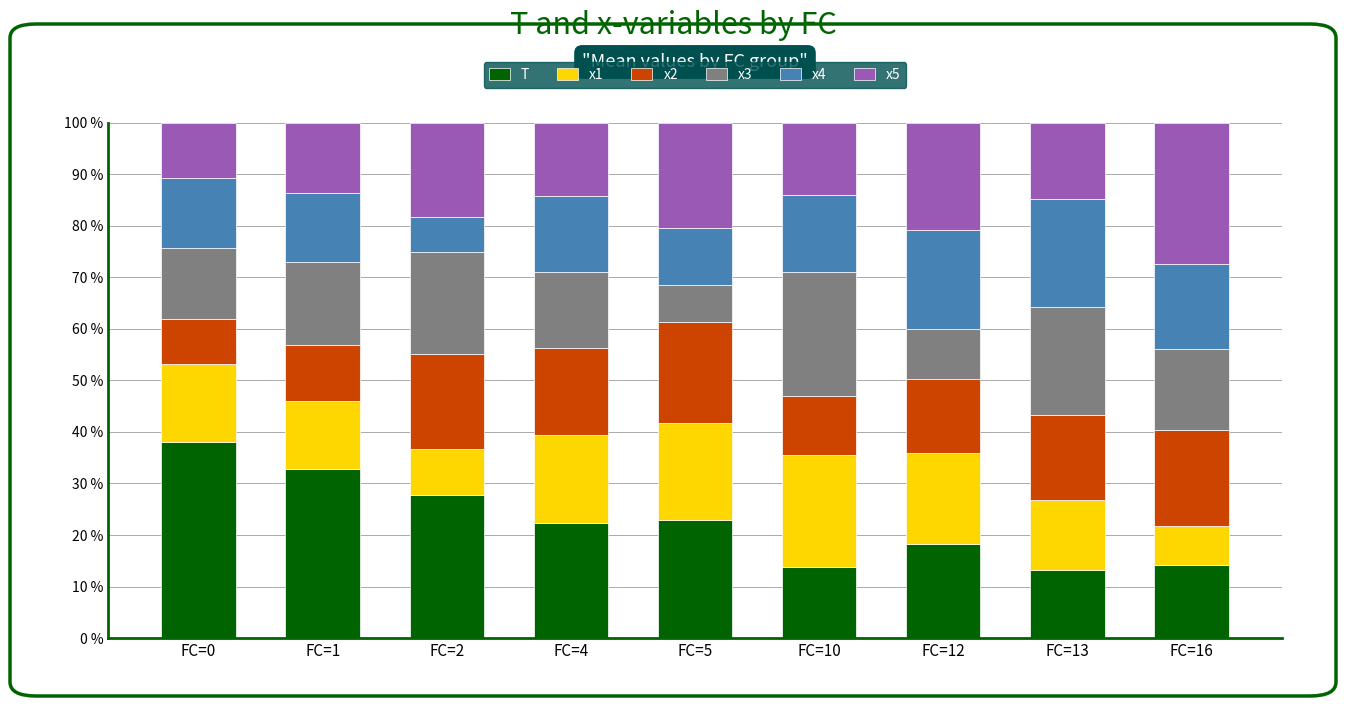

What are all the series names shown in the legend?

T, x1, x2, x3, x4, x5